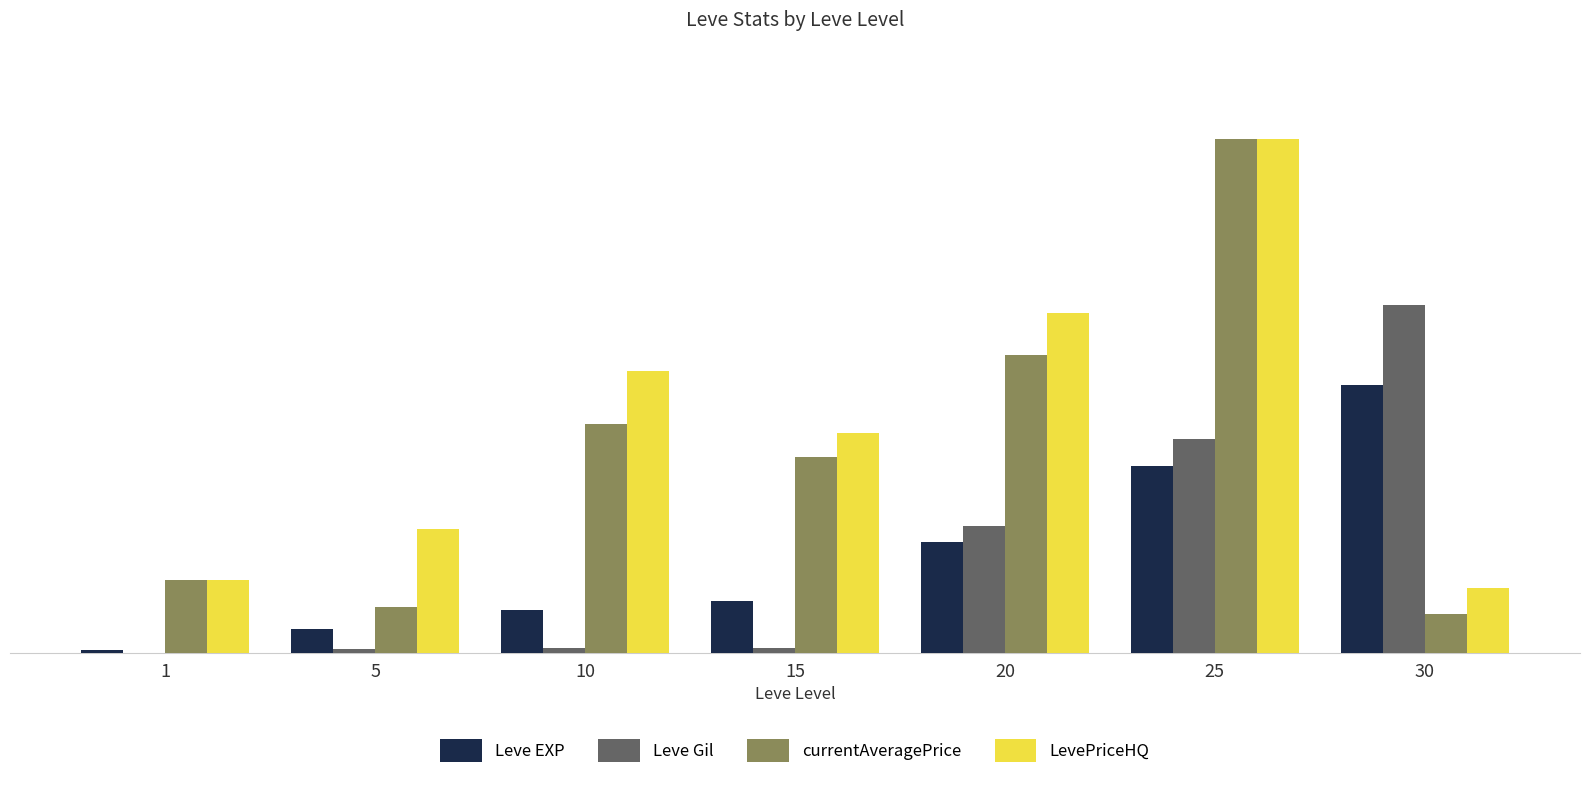

What is the highest value of the Leve EXP series?

52220